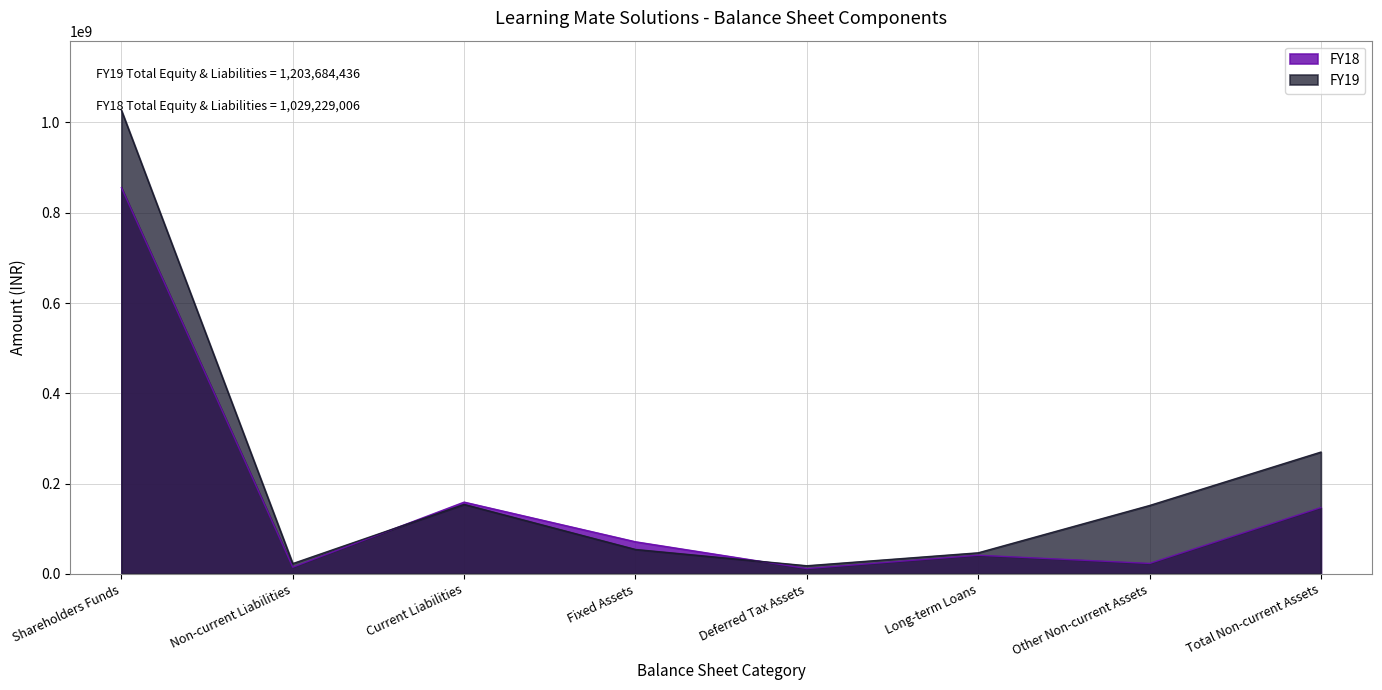

What is the label of the 1st point from the left?

Shareholders Funds